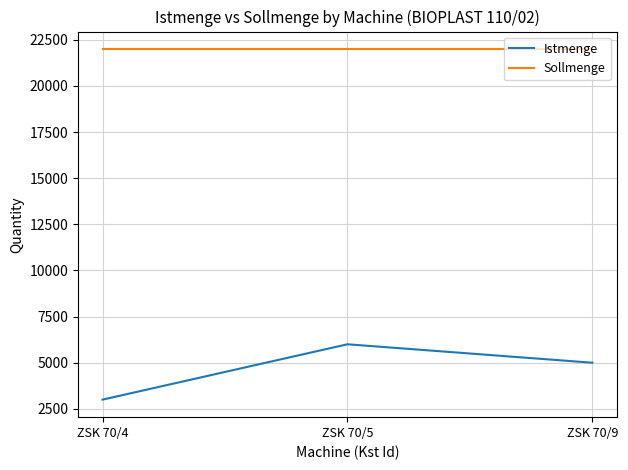

Is it true that Istmenge equals 2184 at ZSK 70/9?

False